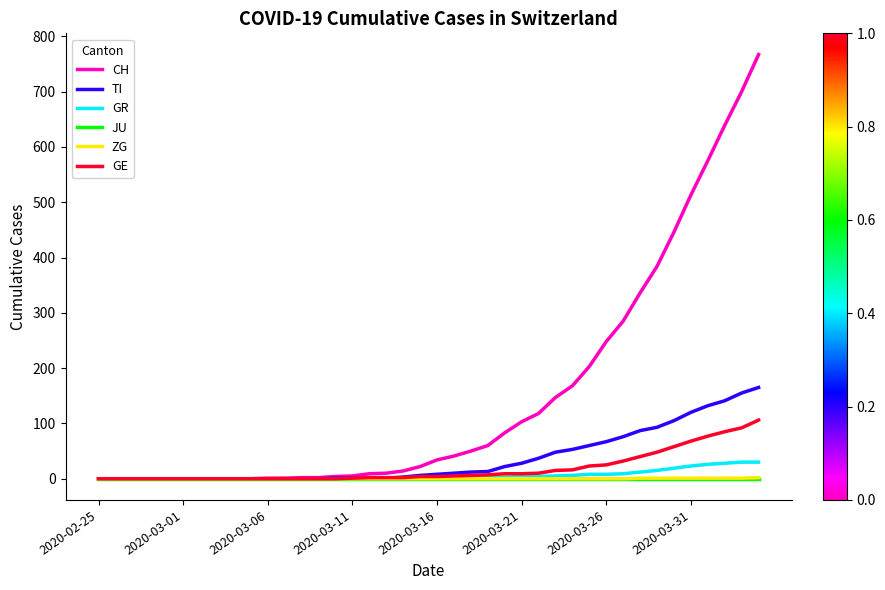

Which series has the largest total across all categories?

CH